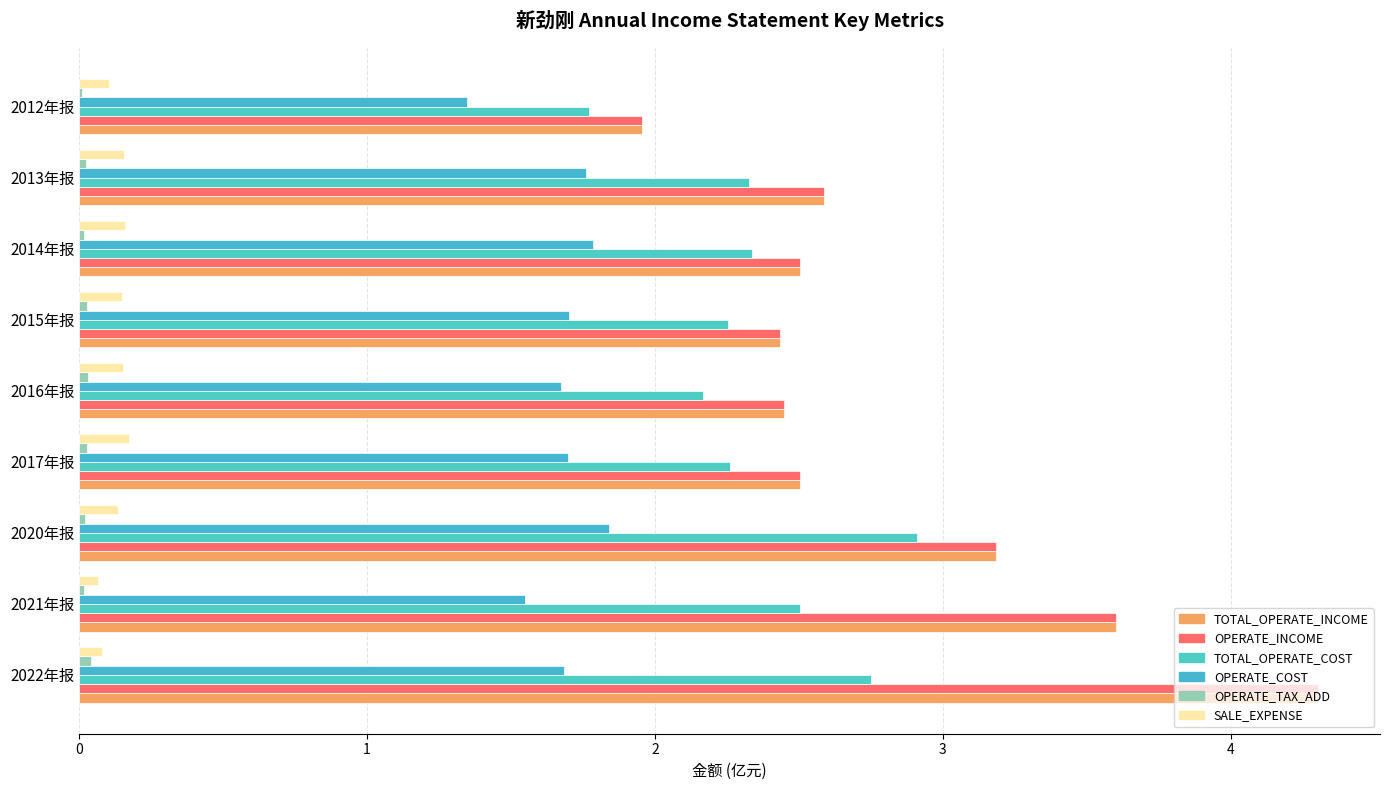

How many values in the OPERATE_INCOME series exceed 2?

8